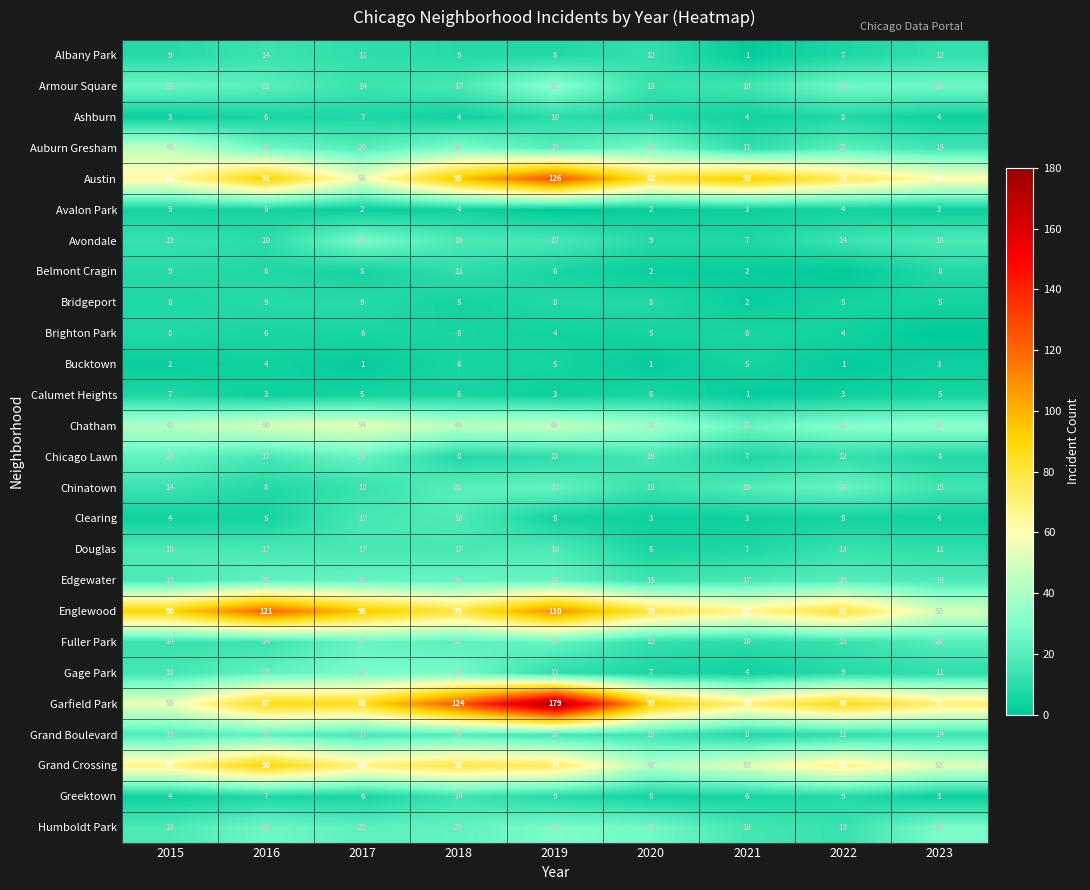

What is the difference between the highest and lowest values at 2017?

94